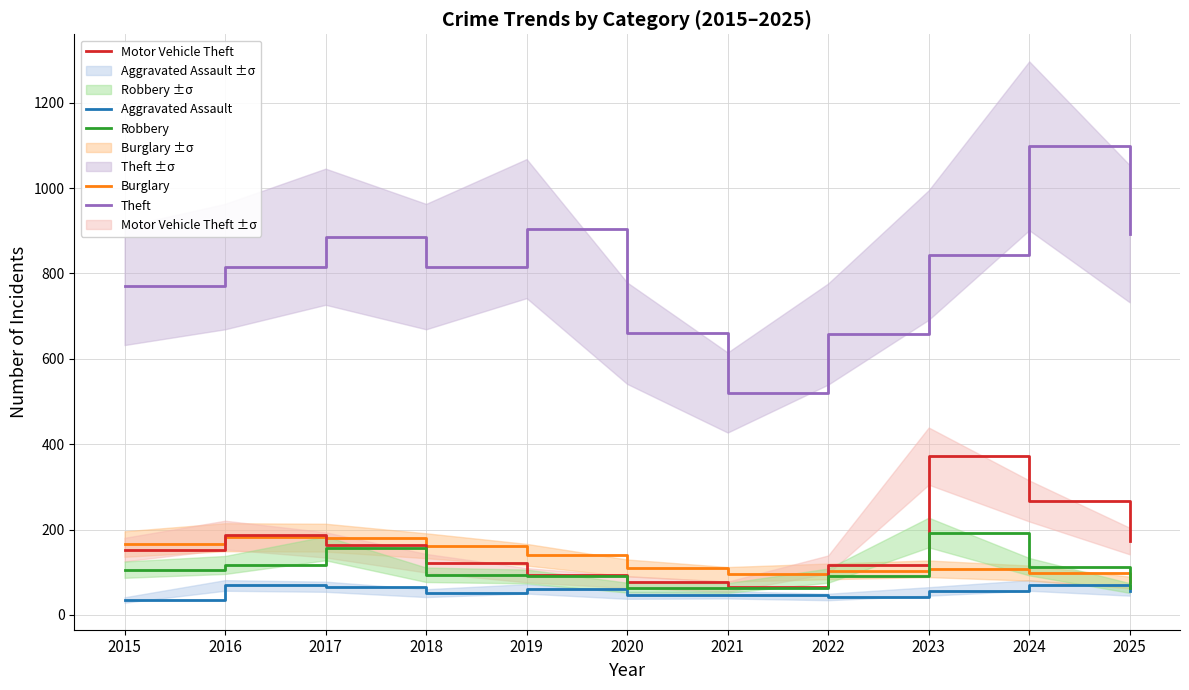

What is the smallest value displayed?

35